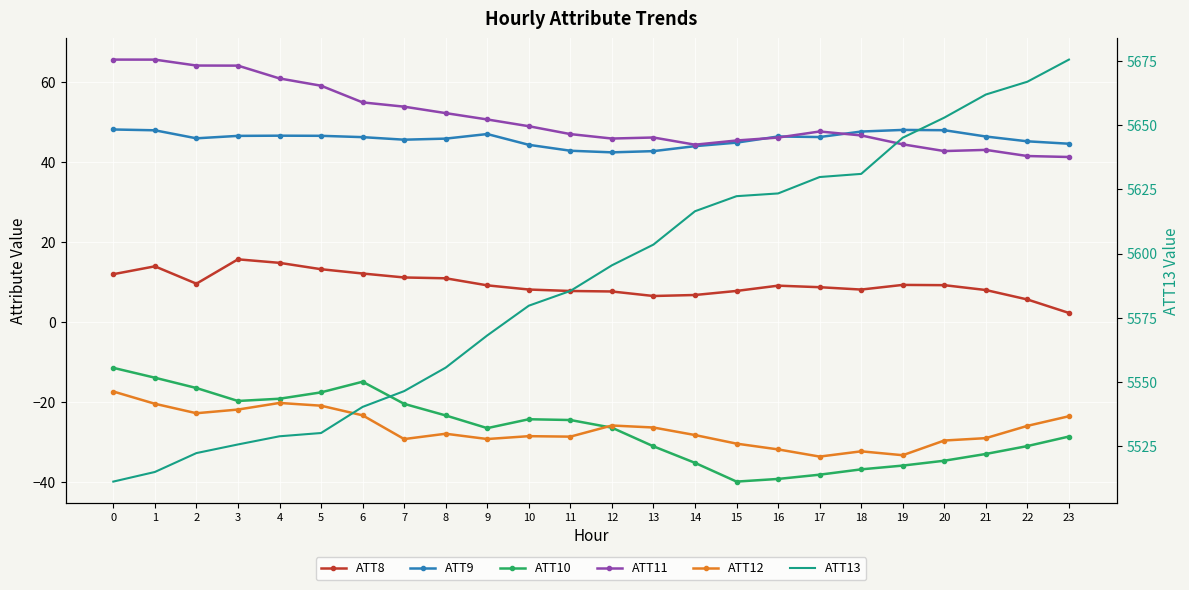

True or false: ATT12 and ATT9 intersect in this chart.

False